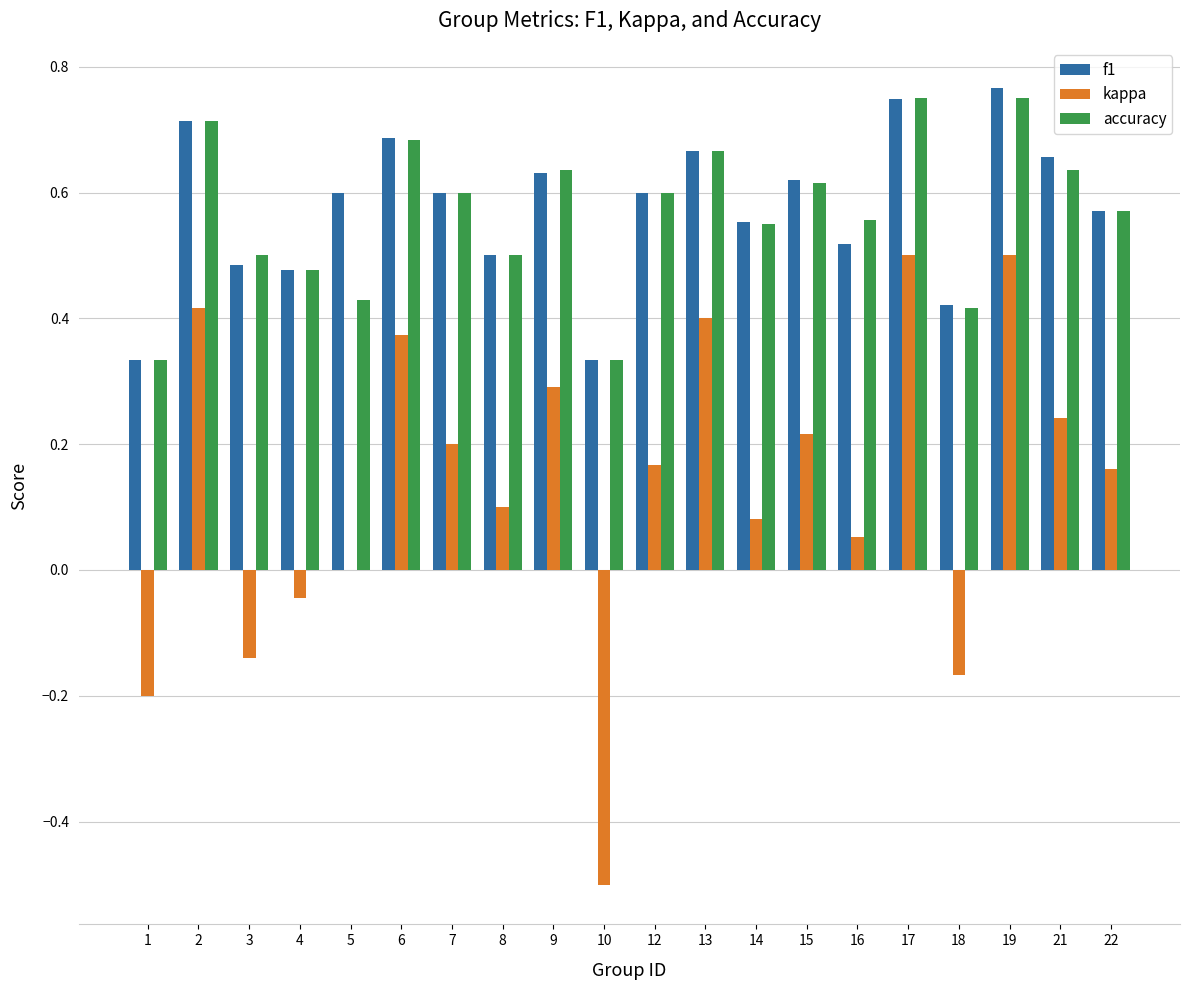

Is the value of f1 at 12 greater than the value of kappa at 22?

Yes